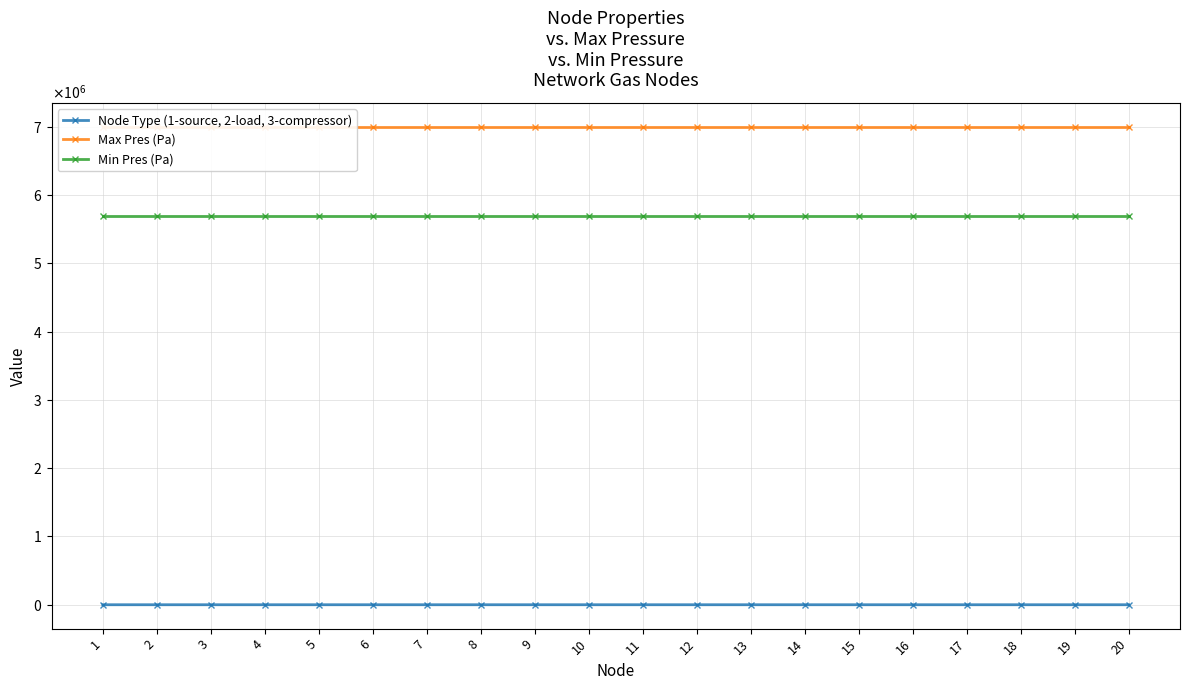

How many data points does each series have?

20